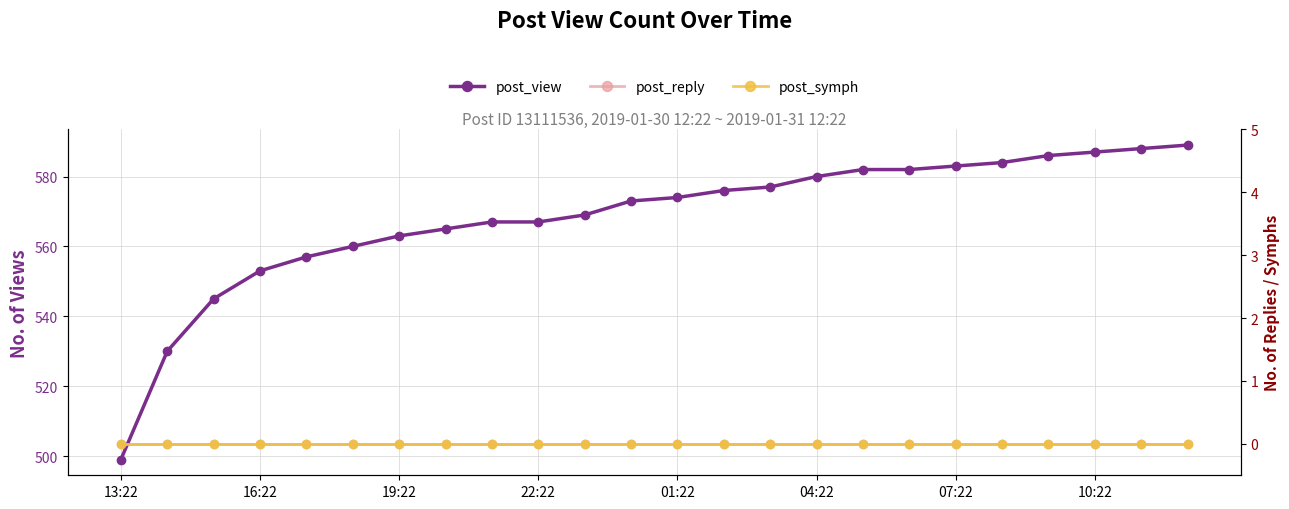

Which has a higher value, 17 or 8?

17